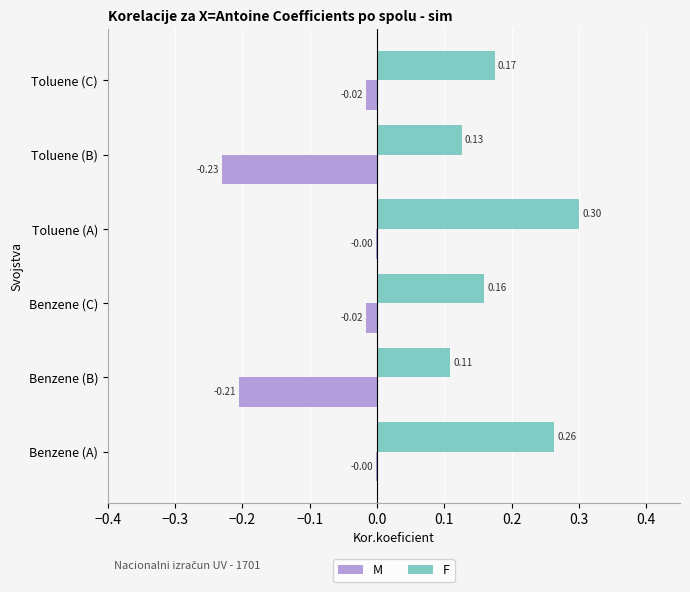

Which label corresponds to the largest value in the chart?

Toluene (A)